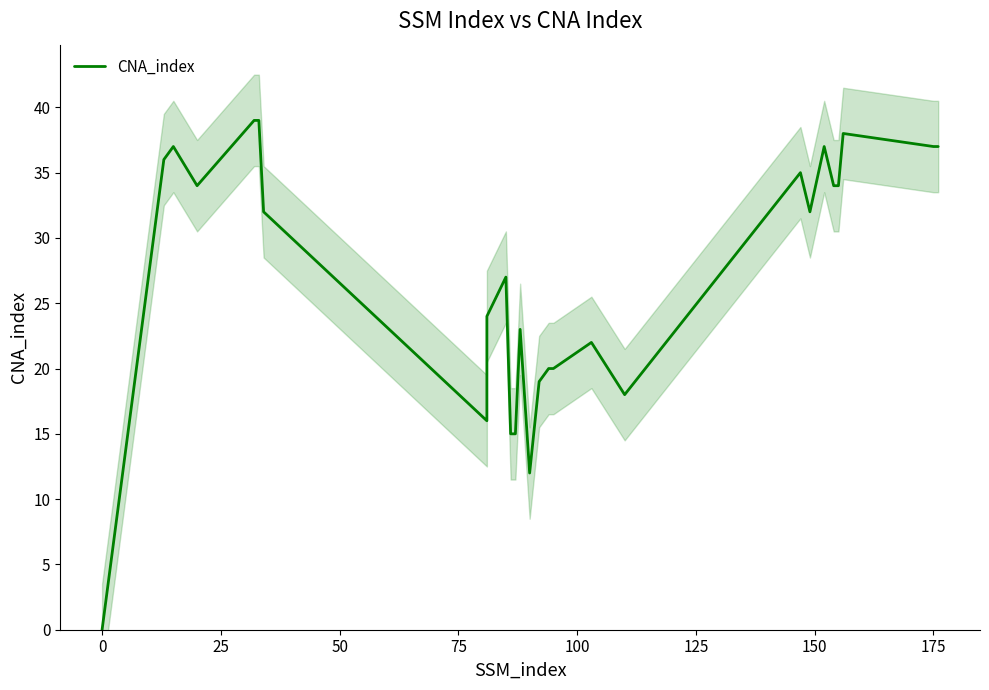

How many values are below 32?

13